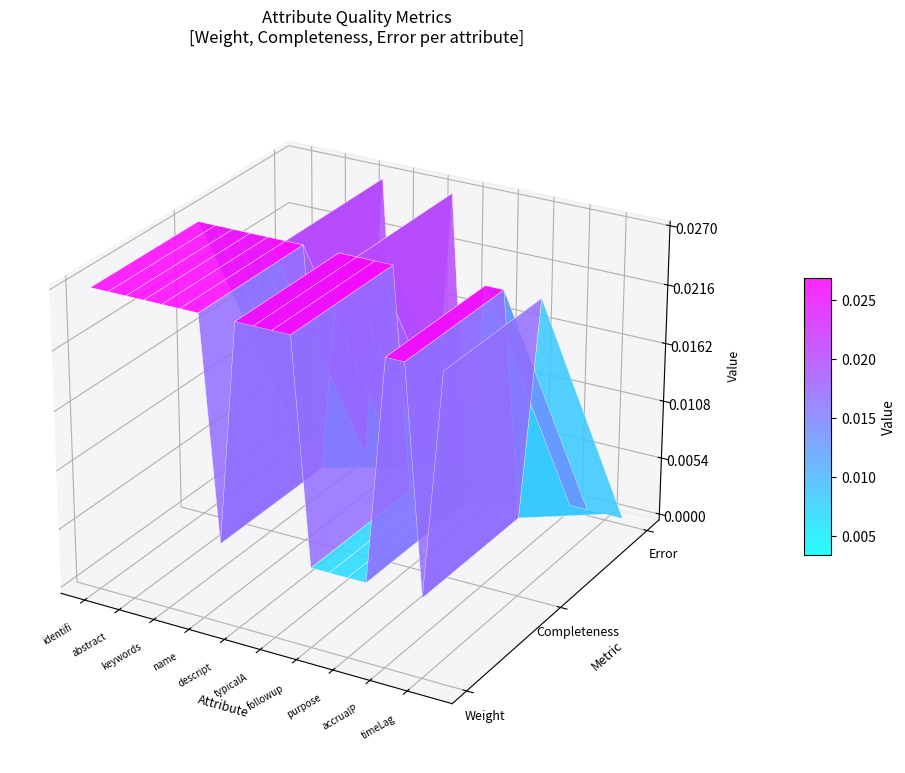

True or false: completeness has a value of 0.0 at 6.

False